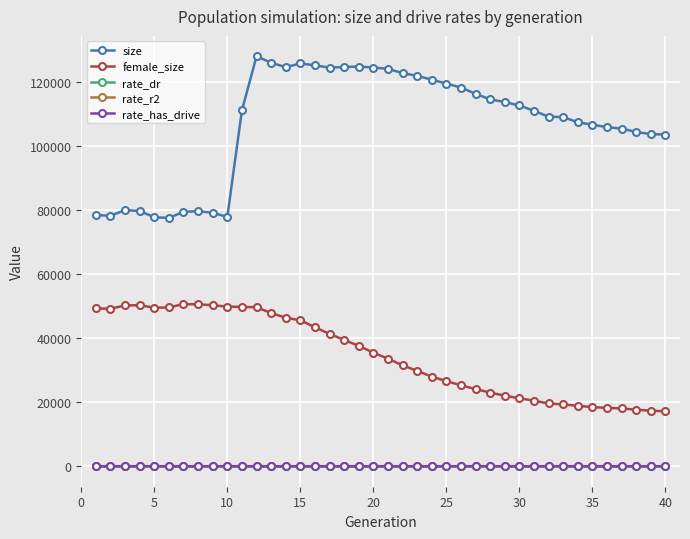

True or false: rate_dr and female_size cross at least once.

False